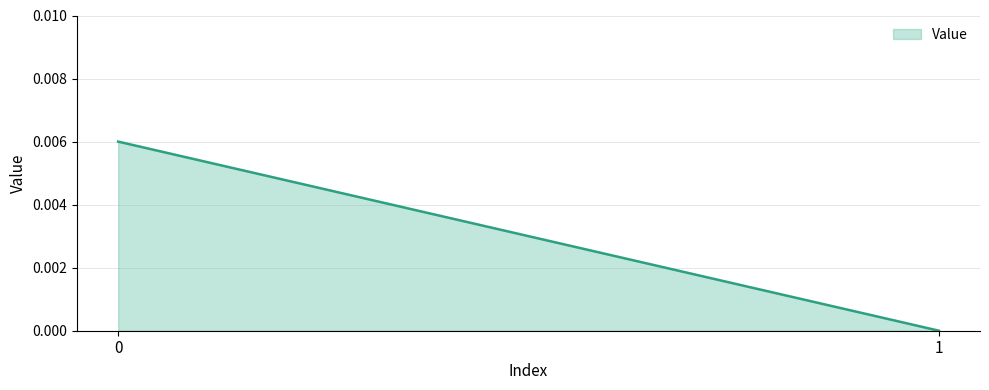

How many values are above zero?

1